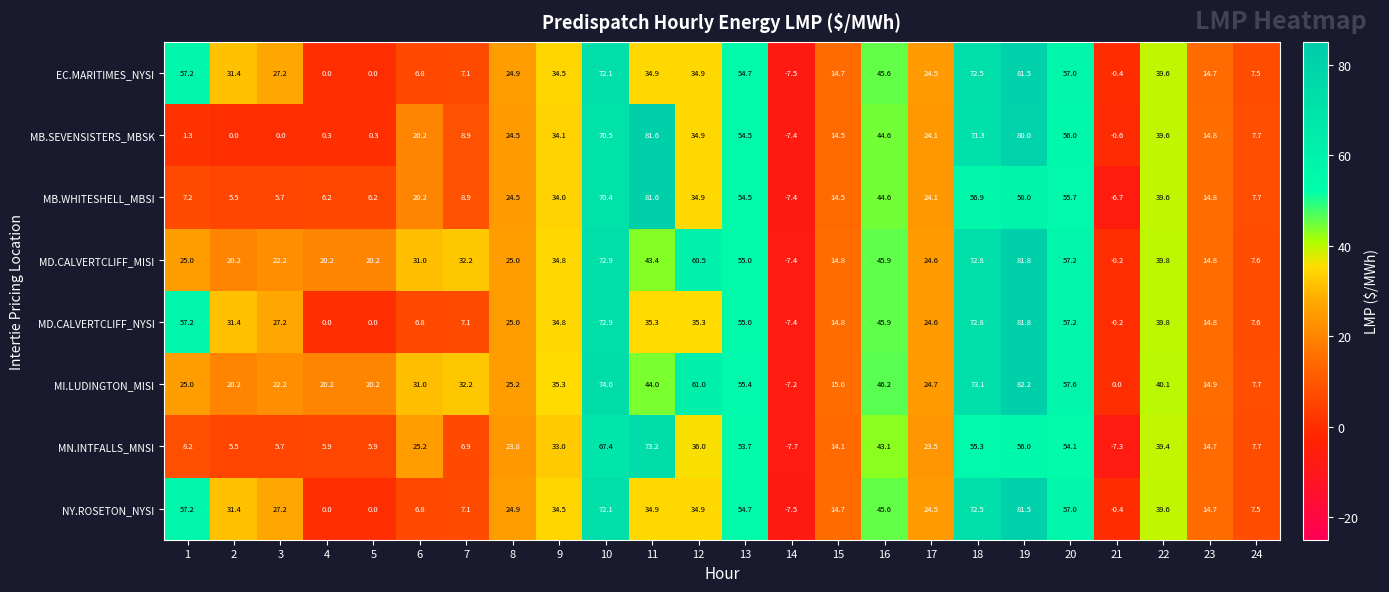

At which category is the sum across all series the highest?

19